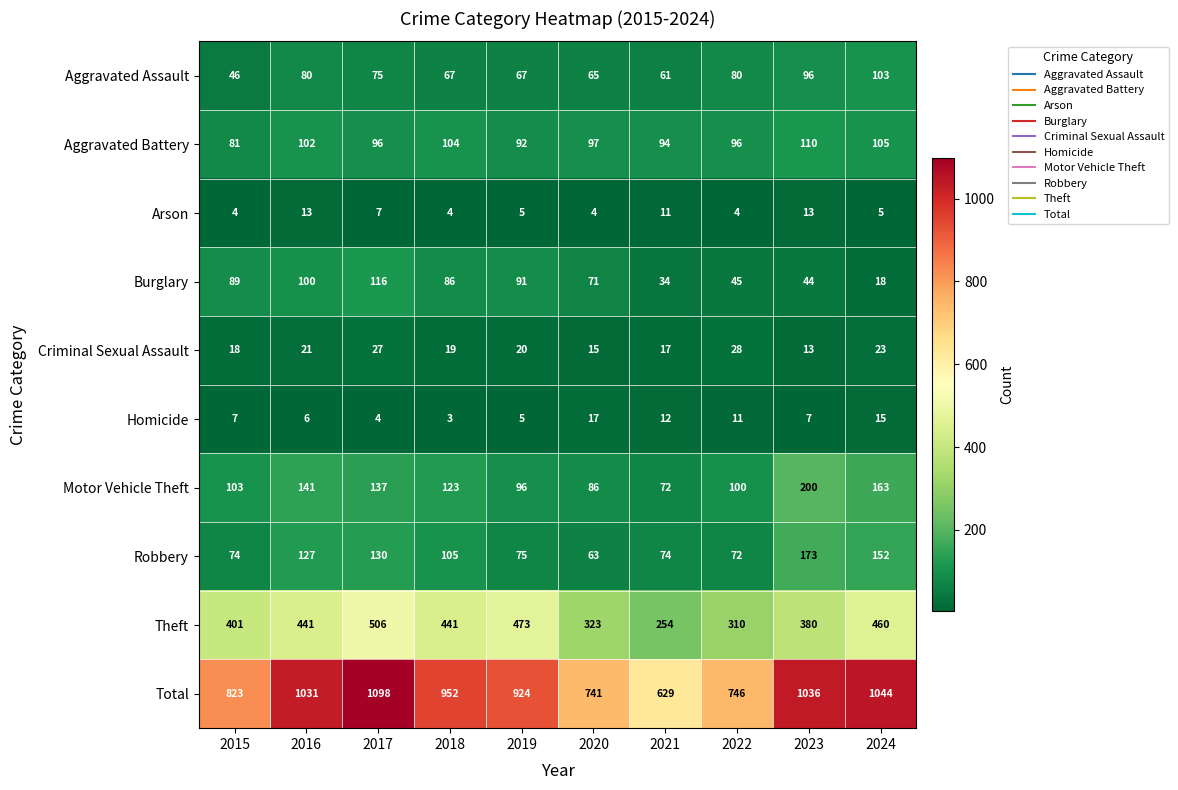

Is the value of Total at 2017 greater than the value of Criminal Sexual Assault at 2017?

Yes